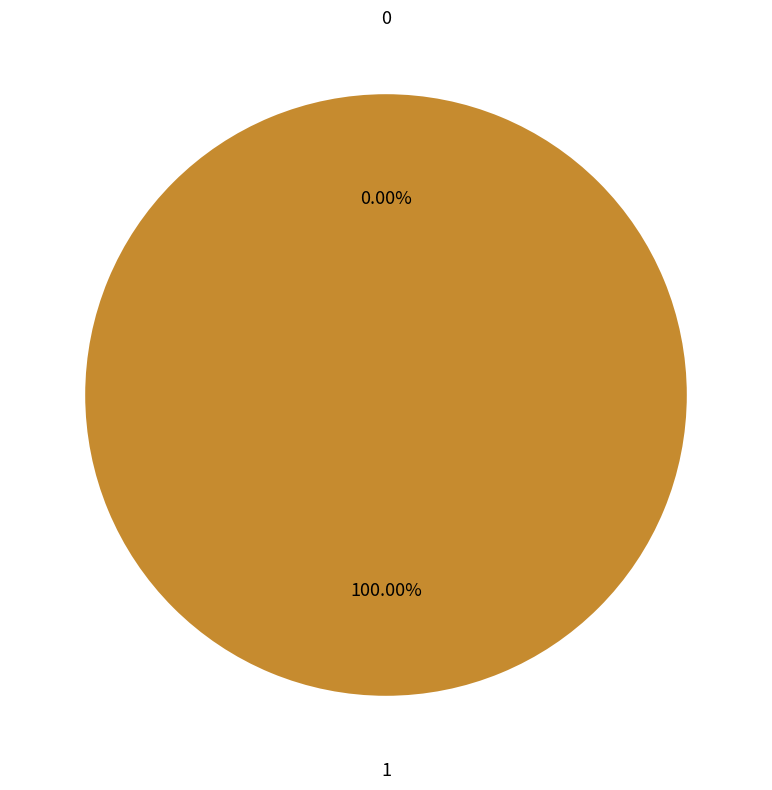

Is there any slice that represents more than half of the pie?

Yes